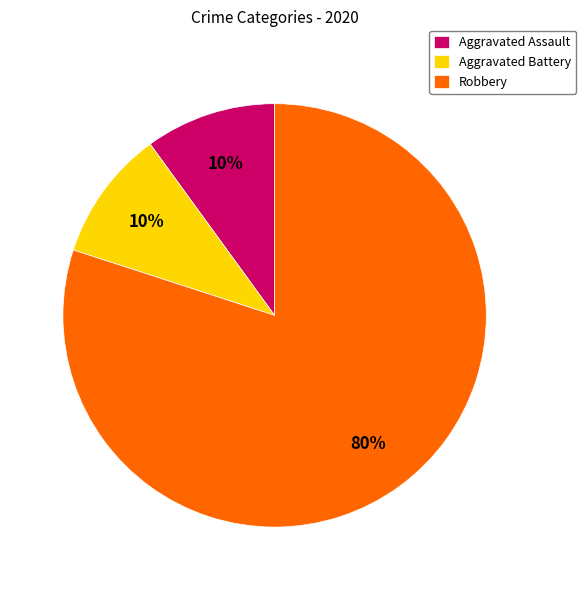

Is there a majority slice in this chart?

Yes